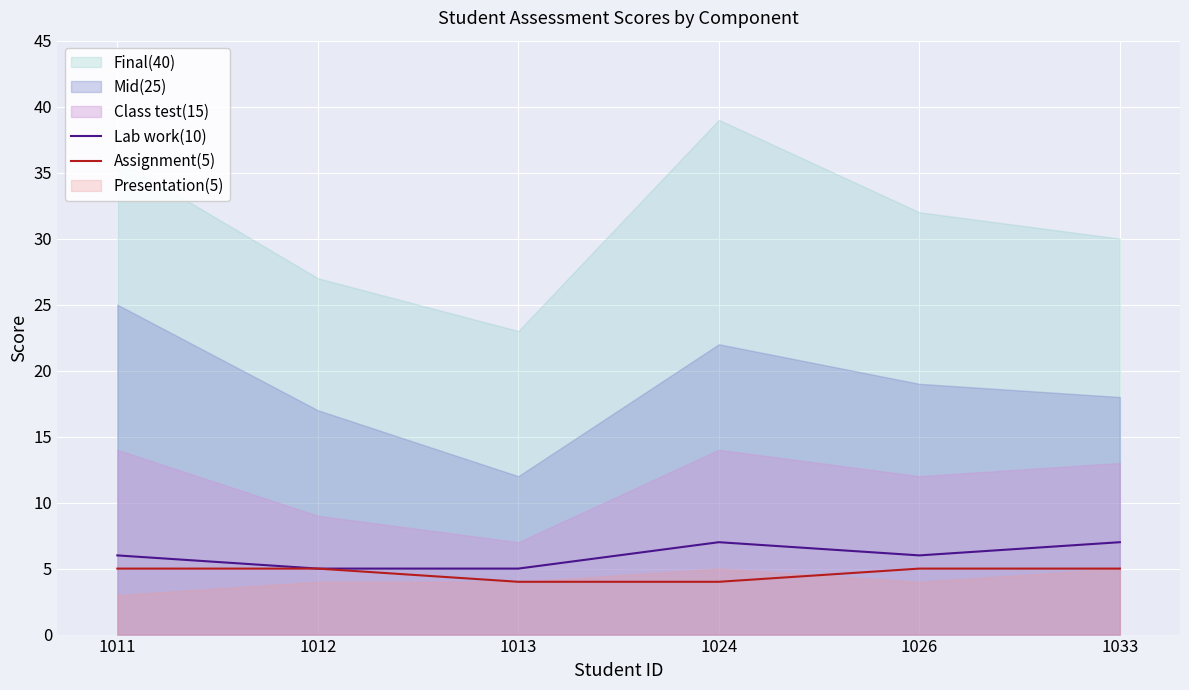

The value of Assignment(5) at 1012 is 5. True or false?

True